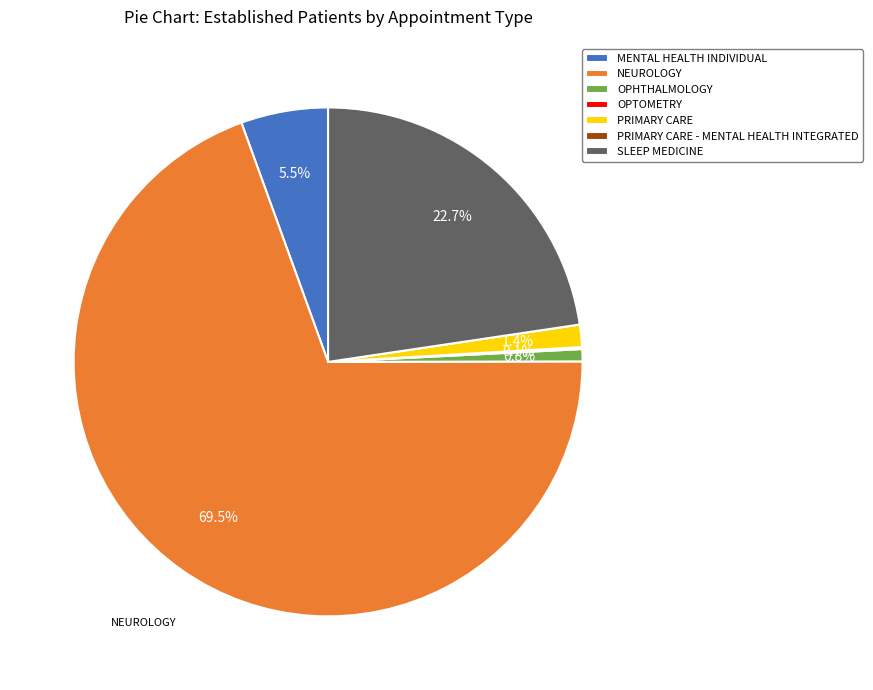

What is the largest slice in the pie chart?

NEUROLOGY